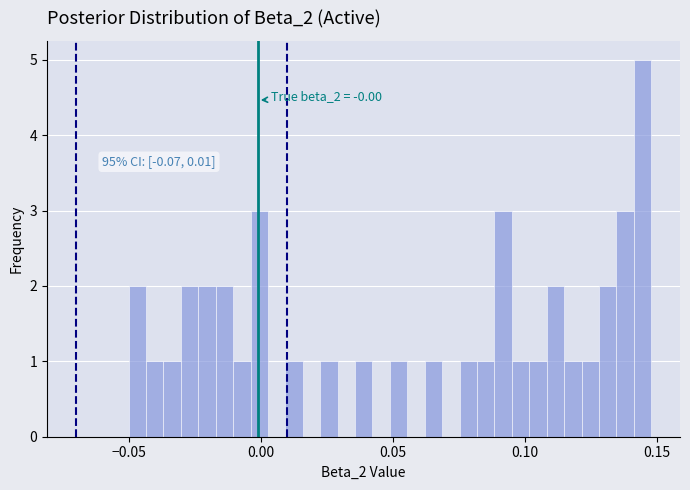

Read against the x-axis, roughly where is the centre of the tallest bar?

0.145